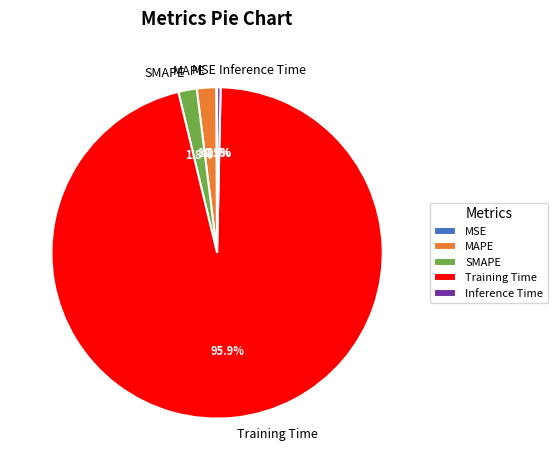

Which slice is the largest?

Training Time